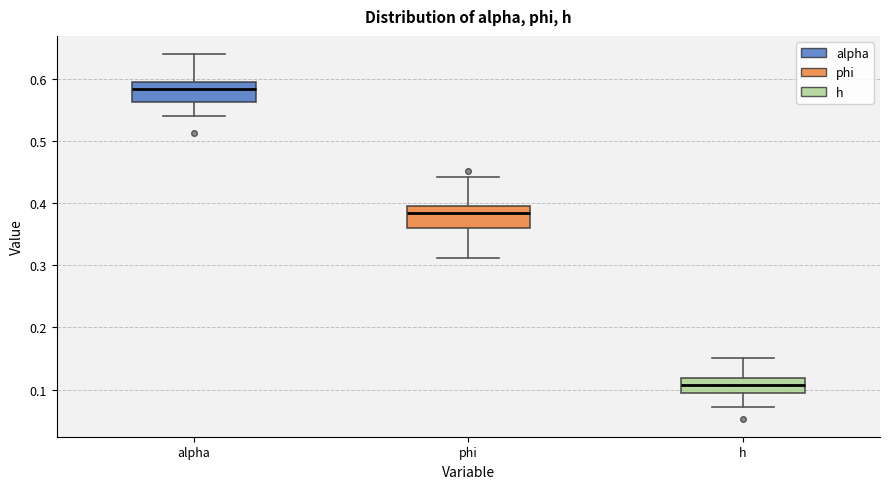

Reading left to right, read every box against the y-axis: the position of its median line, the range the box covers, and the ends of its whiskers. The values are not printed on the chart, so give them approximately, as read against the axis.

alpha: median 0.58, box 0.56 to 0.59, whiskers 0.54 to 0.64
phi: median 0.38, box 0.36 to 0.40, whiskers 0.31 to 0.44
h: median 0.11, box 0.09 to 0.12, whiskers 0.07 to 0.15